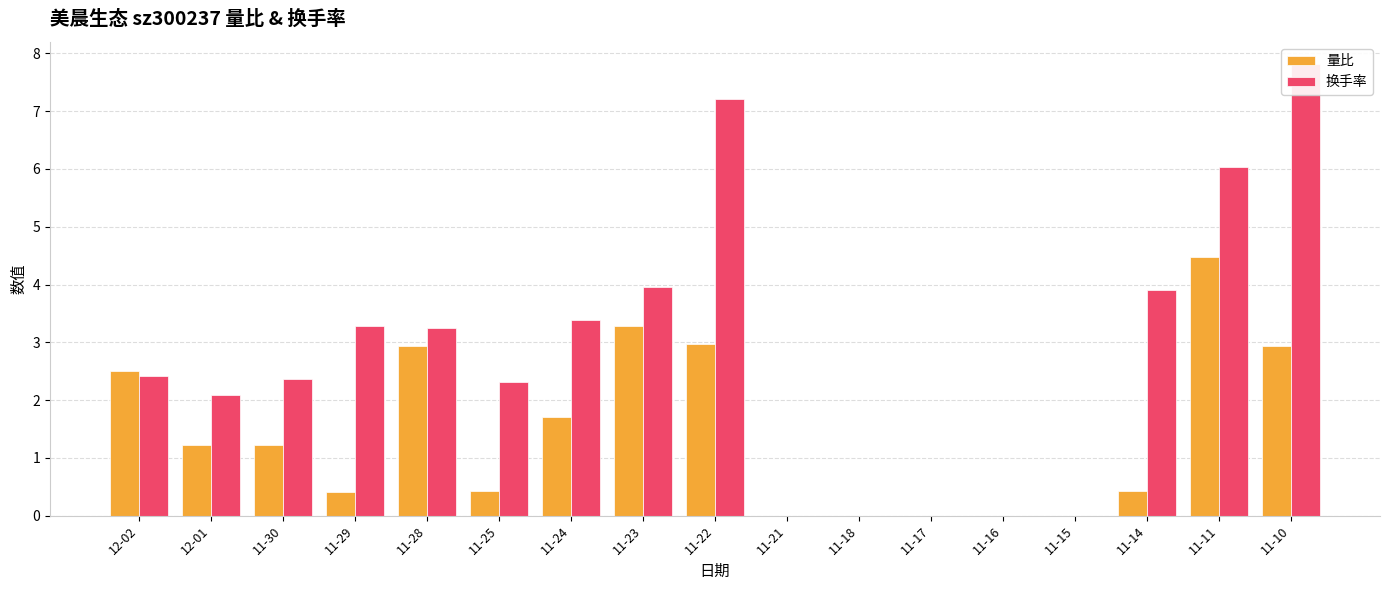

Which series has the largest total across all categories?

换手率